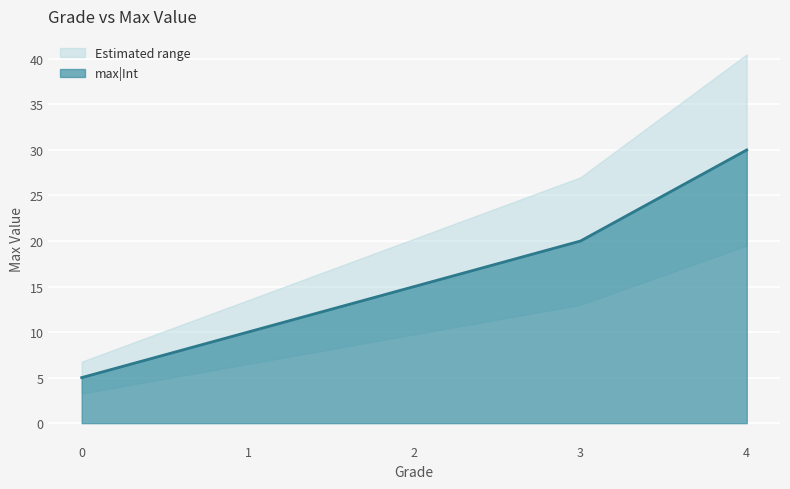

How many lines are shown in the chart?

1